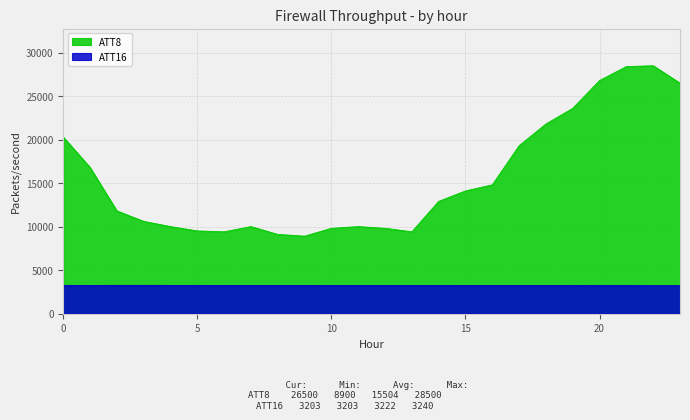

Reading left to right, what are all the values shown in this chart?

ATT8: 0=20300.0	1=16800.0	2=11800.0	3=10600.0	4=10000.0	5=9500.0	6=9400.0	7=10000.0	8=9100.0	9=8900.0	10=9800.0	11=10000.0	12=9800.0	13=9400.0	14=12900.0	15=14100.0	16=14800.0	17=19300.0	18=21800.0	19=23600.0	20=26800.0	21=28400.0	22=28500.0	23=26500.0
ATT16: 0=3236.4	1=3232.0	2=3237.0	3=3240.4	4=3234.7	5=3234.2	6=3230.3	7=3227.3	8=3226.3	9=3225.2	10=3220.5	11=3218.5	12=3219.5	13=3220.9	14=3219.6	15=3217.6	16=3217.4	17=3218.1	18=3217.5	19=3214.8	20=3211.8	21=3210.7	22=3205.5	23=3202.8